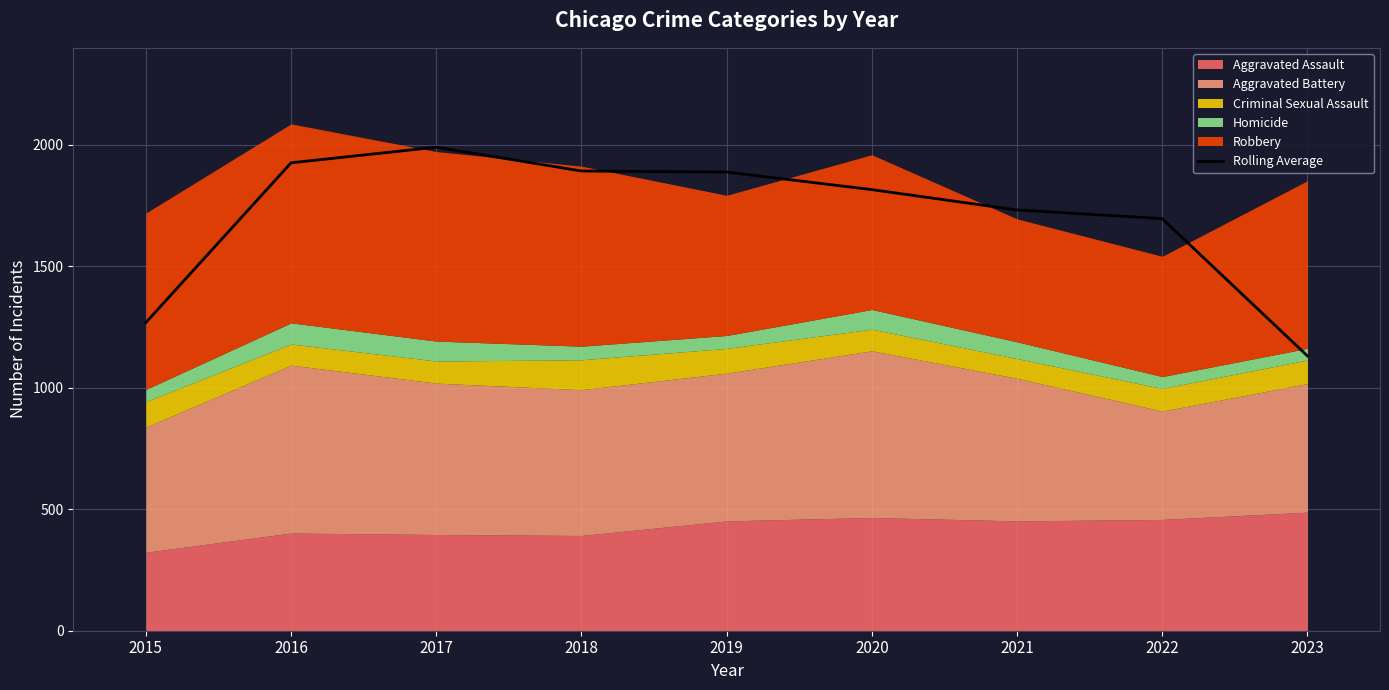

Does the chart have visible grid lines?

Yes